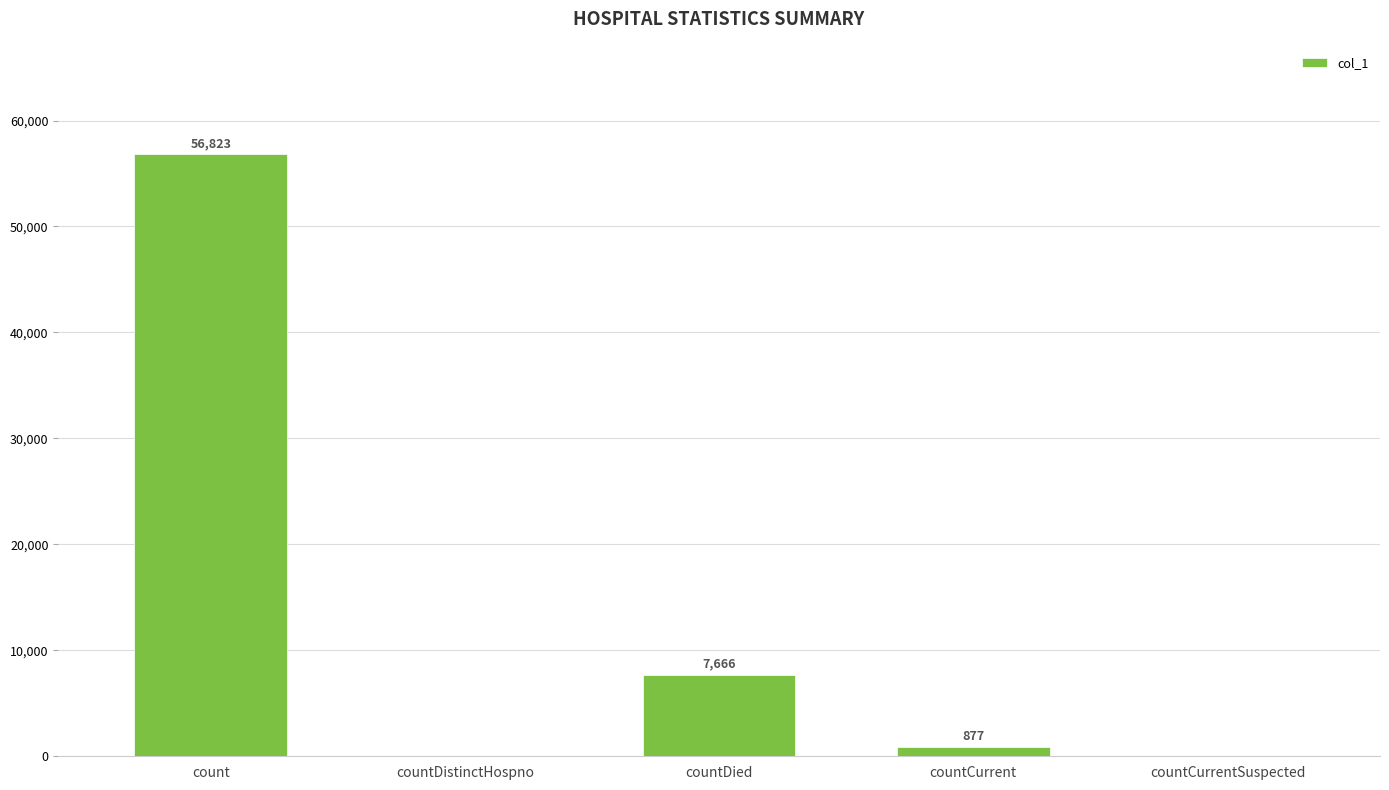

What is the maximum value shown in the chart?

56823